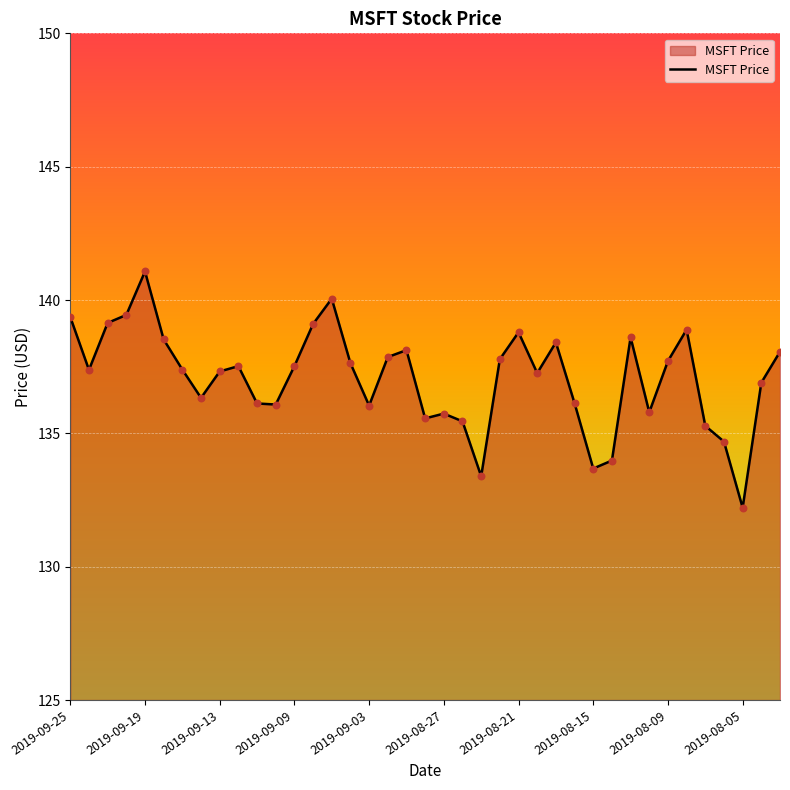

What is the minimum value shown in the chart?

132.2